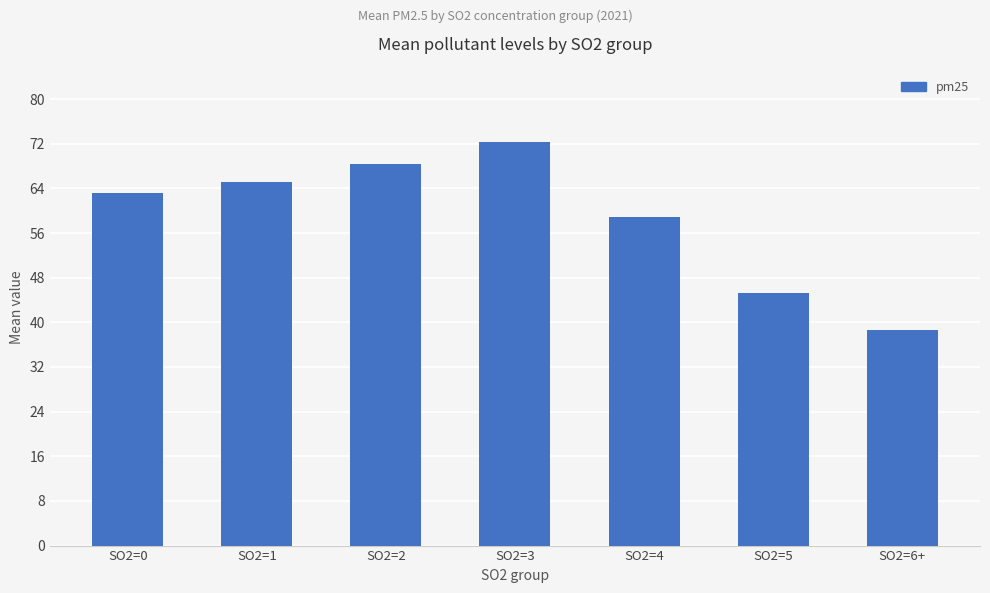

List the labels in order of value, smallest first.

SO2=6+, SO2=5, SO2=4, SO2=0, SO2=1, SO2=2, SO2=3